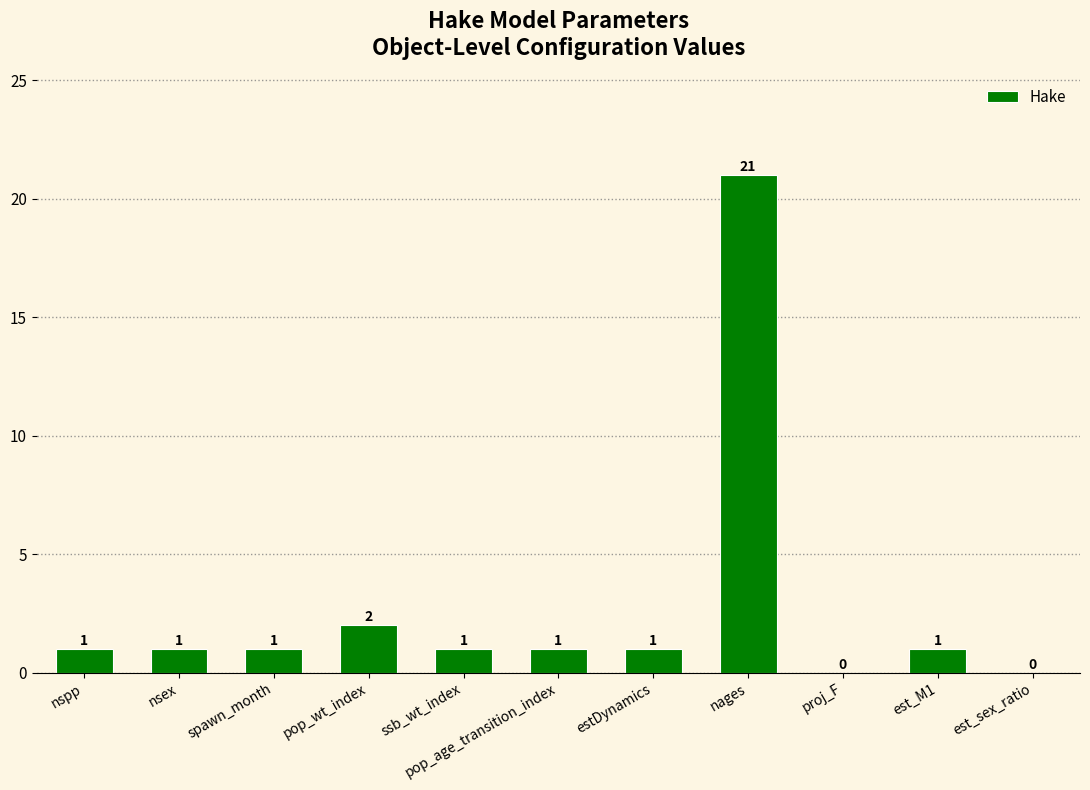

Approximately how many times larger is the value at estDynamics compared to pop_wt_index?

0.5